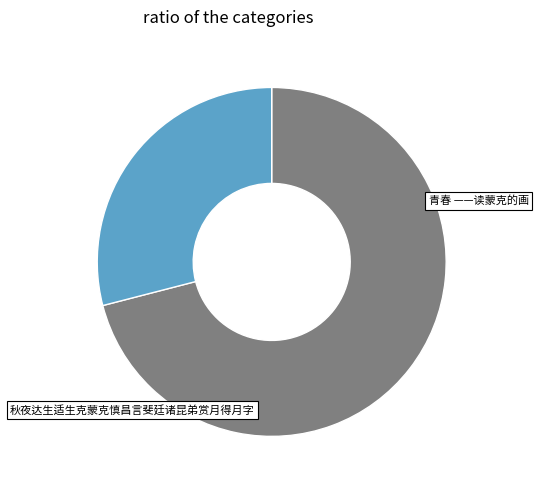

Is there a majority slice in this chart?

Yes